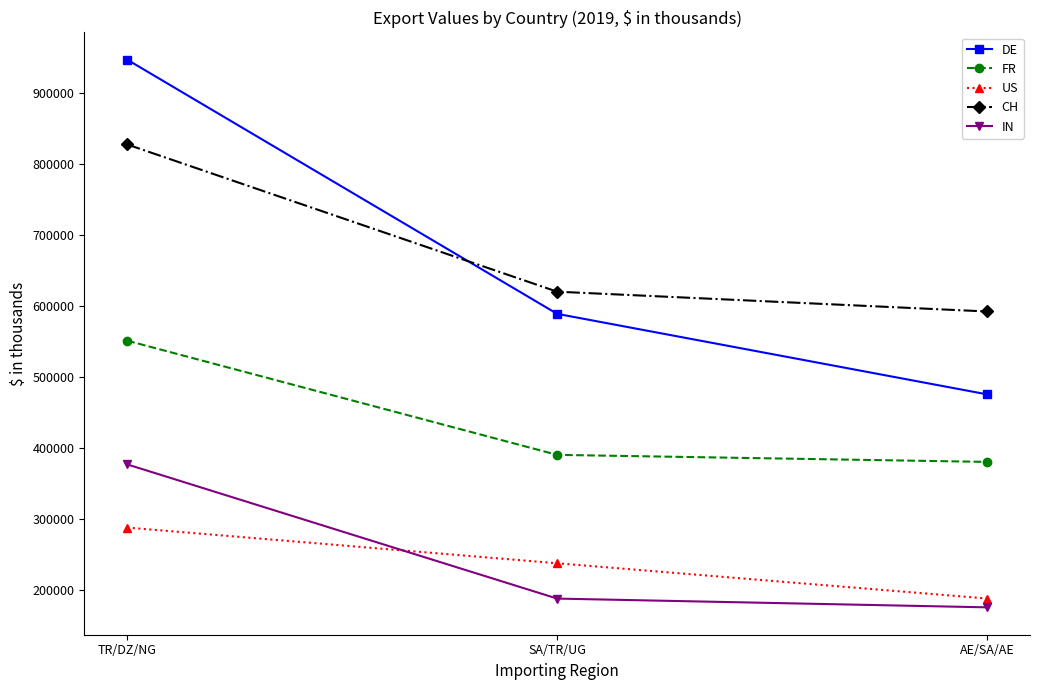

What is the approximate value of FR at SA/TR/UG, to the nearest 50?

391000